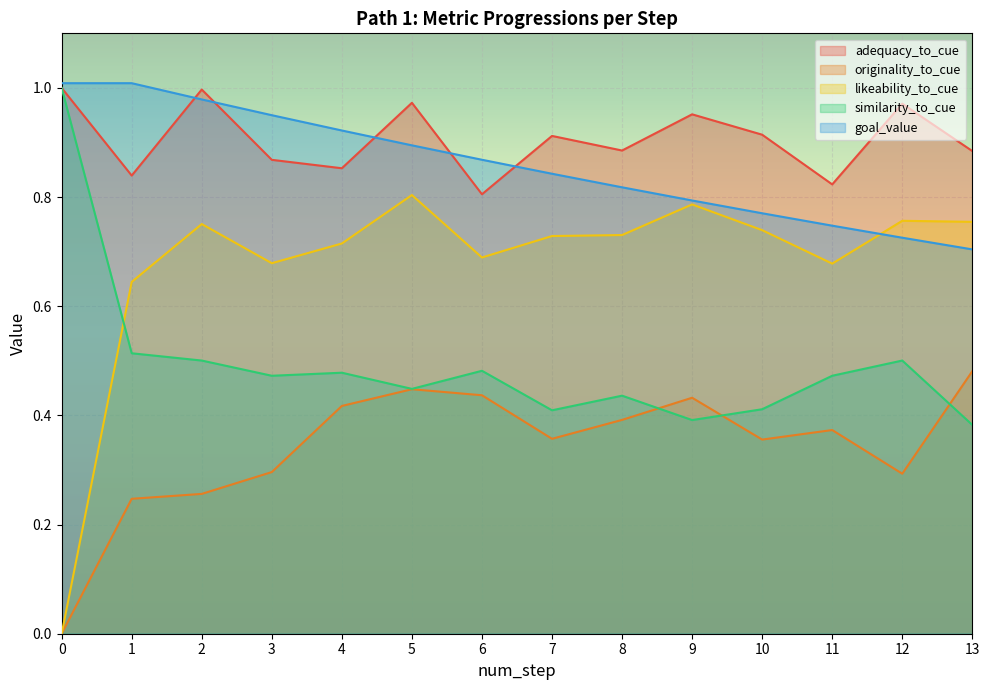

Is the value of adequacy_to_cue at 5 greater than the value of similarity_to_cue at 1?

Yes